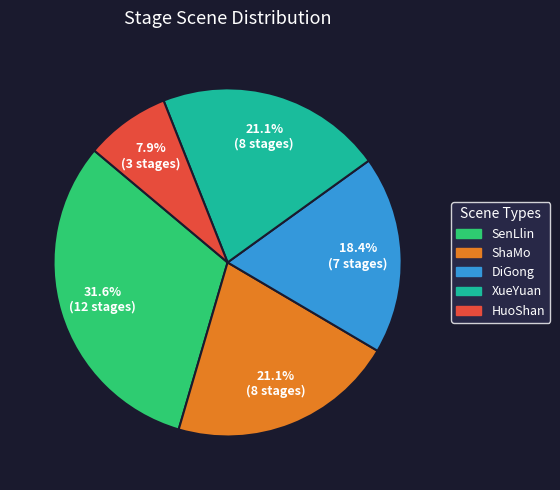

Approximately how many times larger is the value at HuoShan compared to DiGong?

0.4